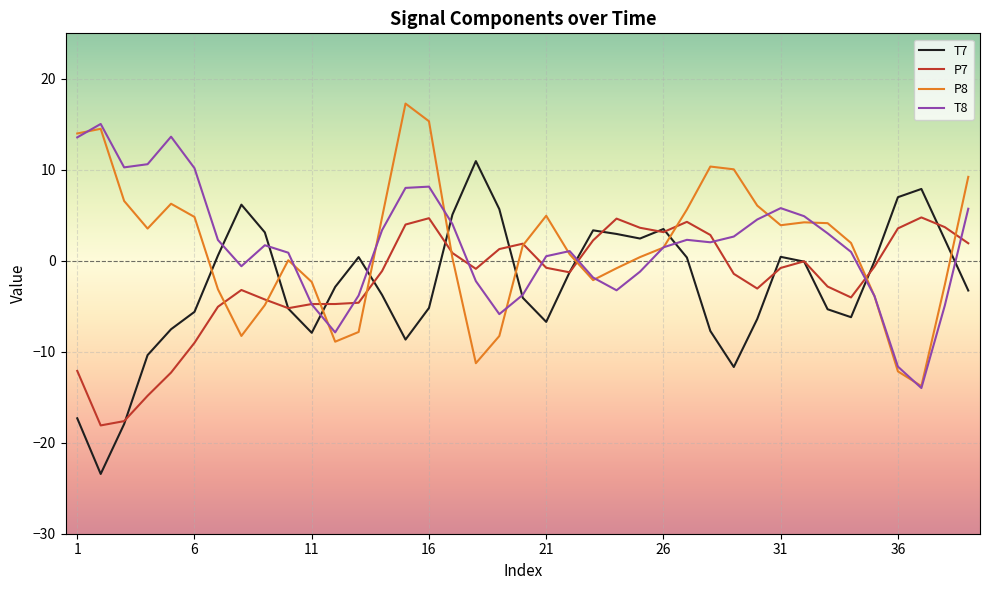

True or false: T8 has more than 0 interior local peaks.

True